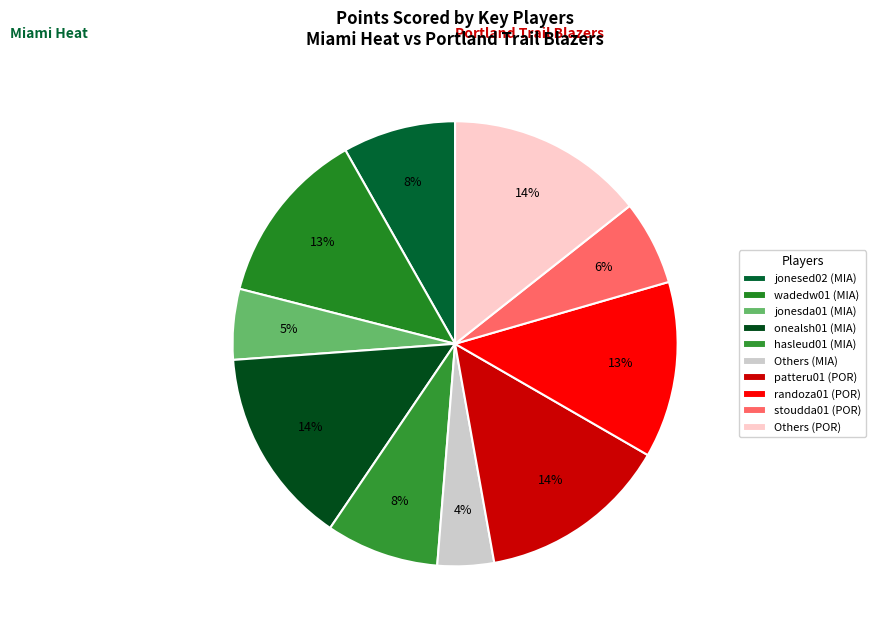

Count the number of slices in the pie.

10